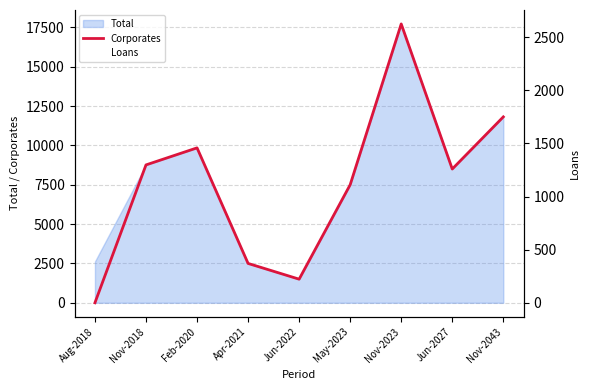

What is the average value of the Corporates series?

7571.0